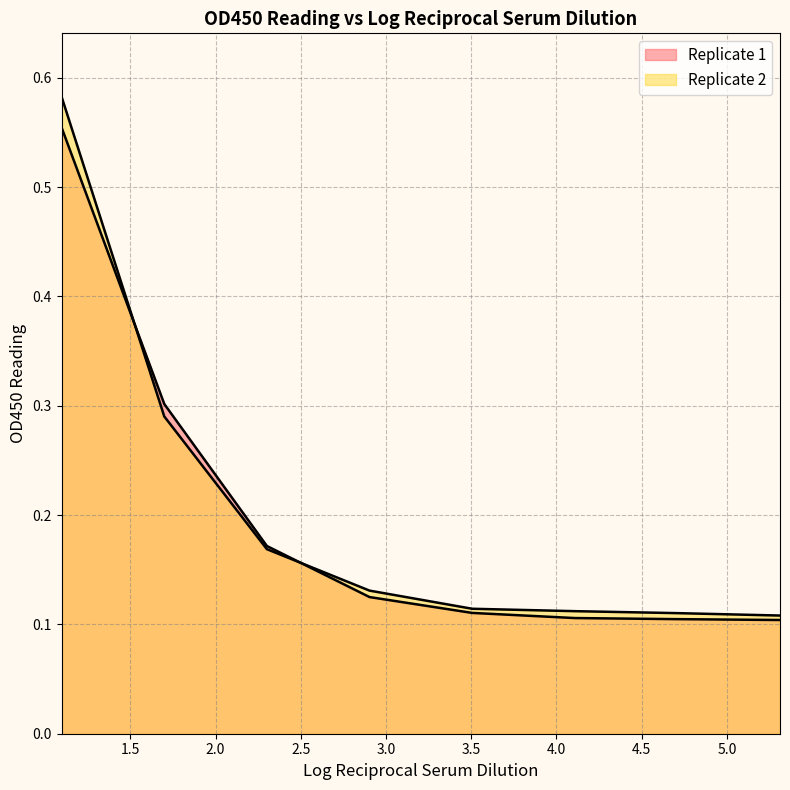

What is the difference between the second highest and second lowest values in the Replicate 1 series?

0.2